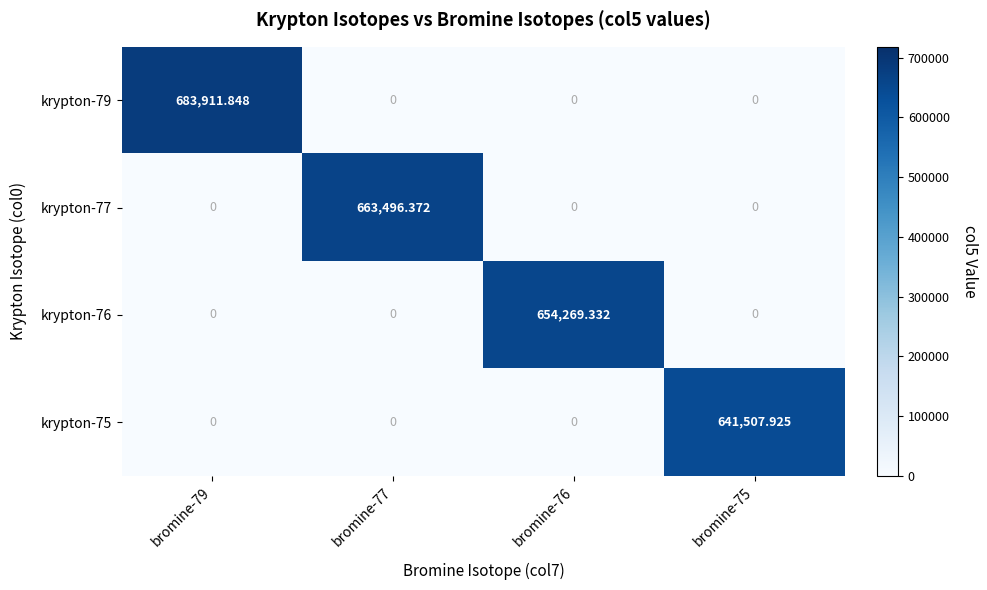

Which category has the highest value across all series?

bromine-79